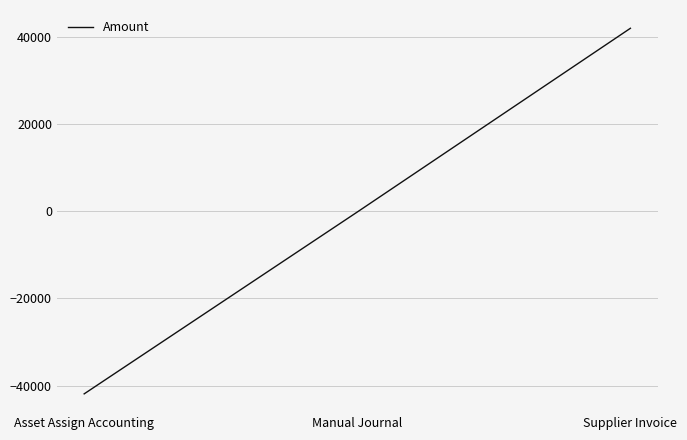

What is the average value?

-71.6